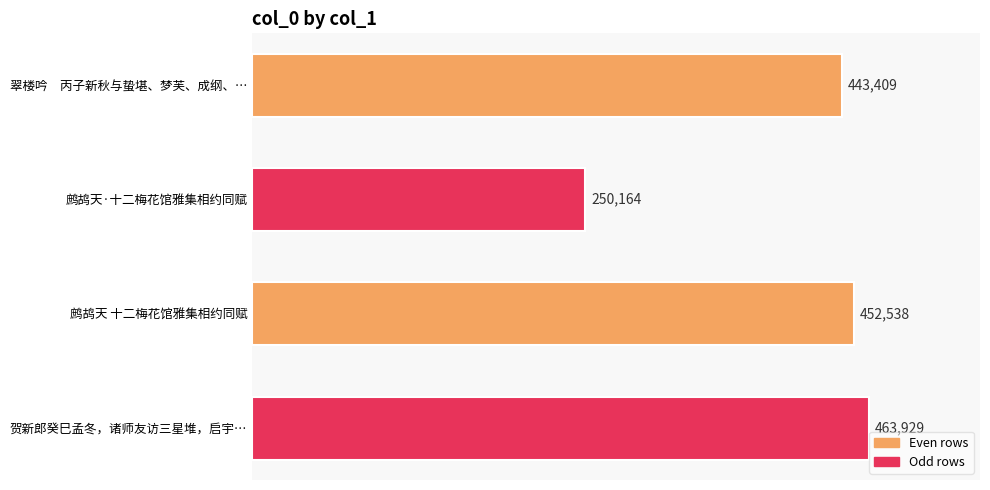

What is the difference between the maximum and minimum values?

213765